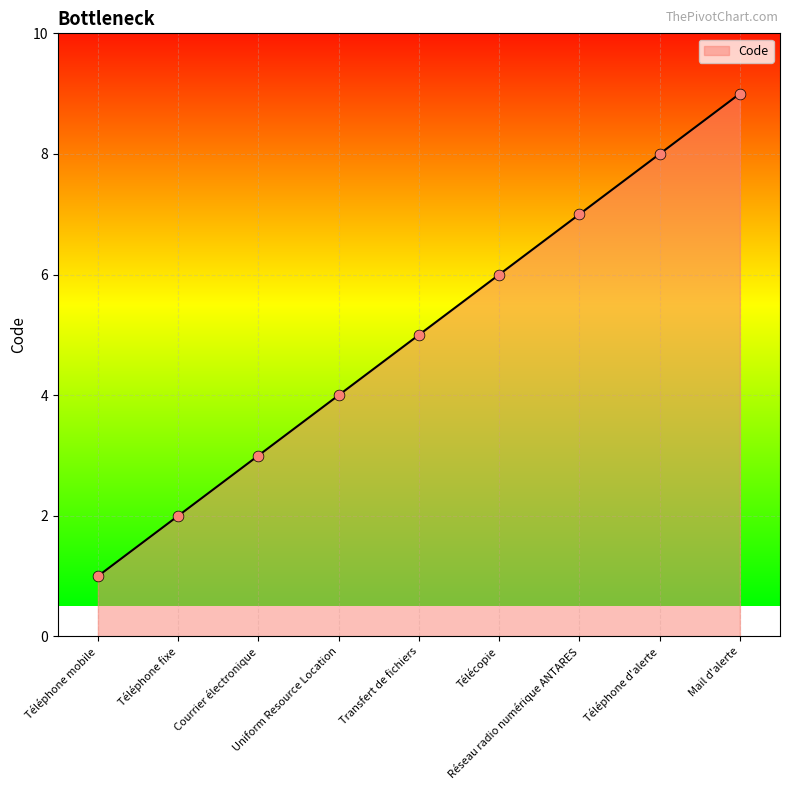

Which has a higher value, Mail d'alerte or Réseau radio numérique ANTARES?

Mail d'alerte